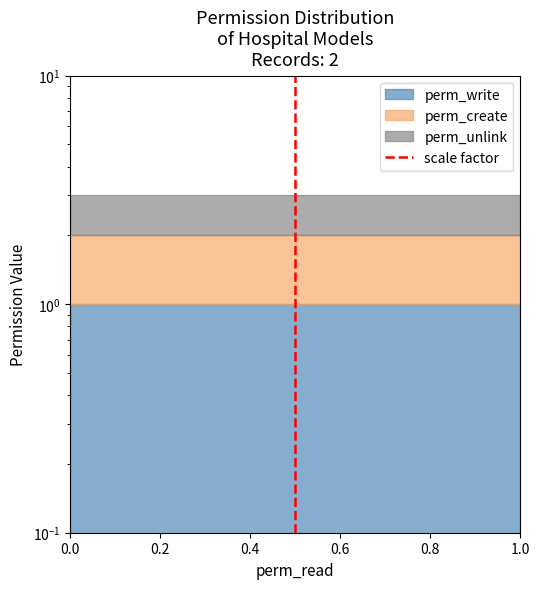

The chart shows a value of -1 at 0.0. True or false?

False